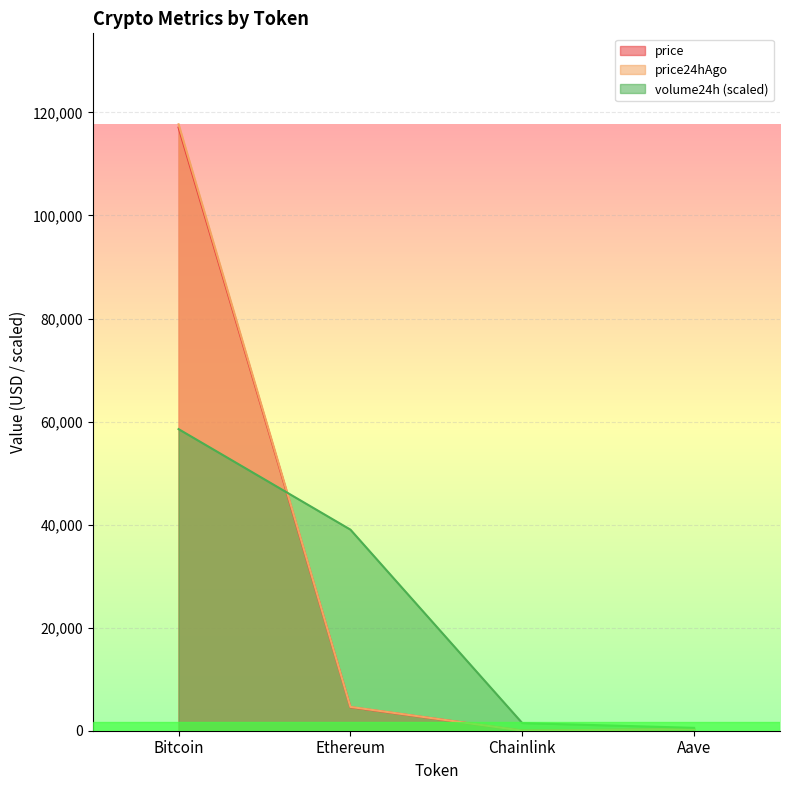

Reading left to right, what are all the values shown in this chart?

price: Bitcoin=117069.0	Ethereum=4571.7	Chainlink=24.6	Aave=306.2
price24hAgo: Bitcoin=117697.0	Ethereum=4623.7	Chainlink=24.1	Aave=308.7
volume24h: Bitcoin=58534.5	Ethereum=39030.8	Chainlink=1483.3	Aave=558.3